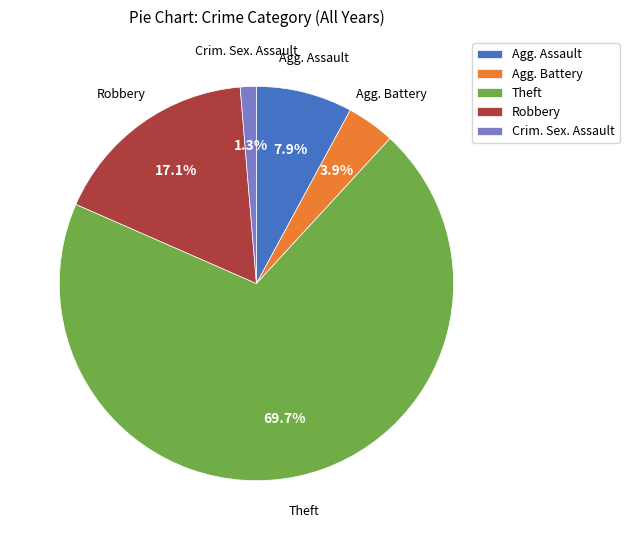

What is the ratio of the value at Agg. Battery to the value at Agg. Assault?

0.5